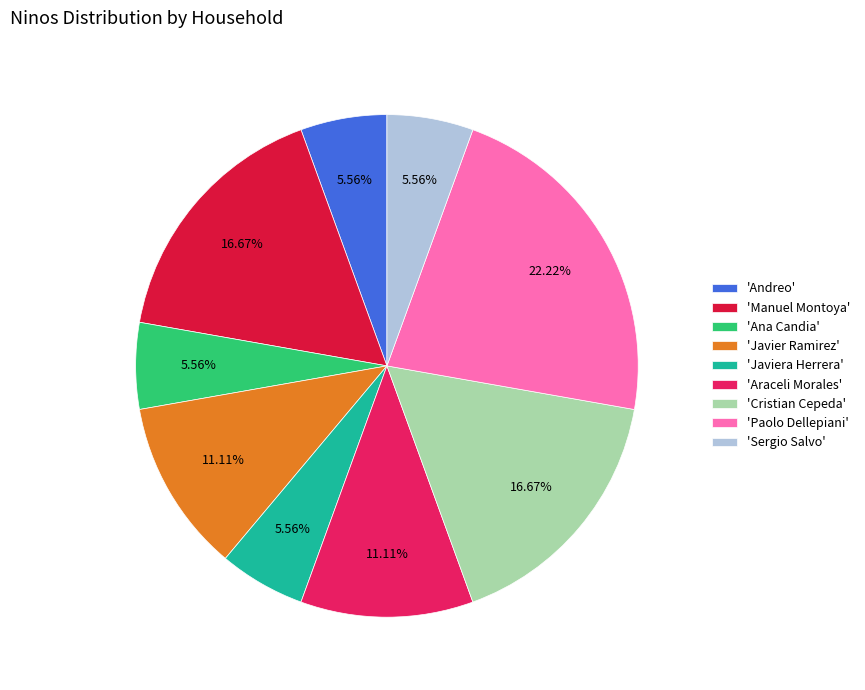

Which has a higher value, 'Javier Ramirez' or 'Paolo Dellepiani'?

'Paolo Dellepiani'